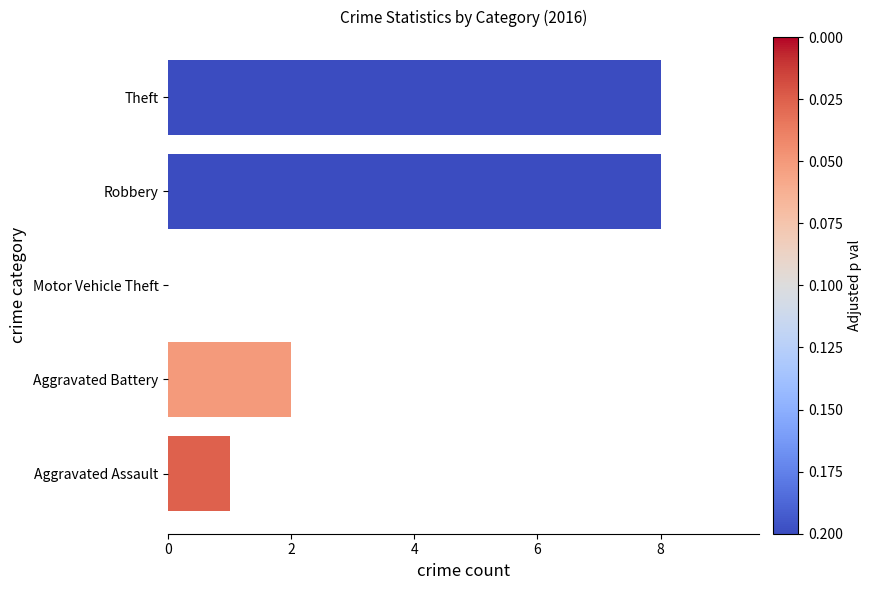

Which has a higher value, Robbery or Motor Vehicle Theft?

Robbery